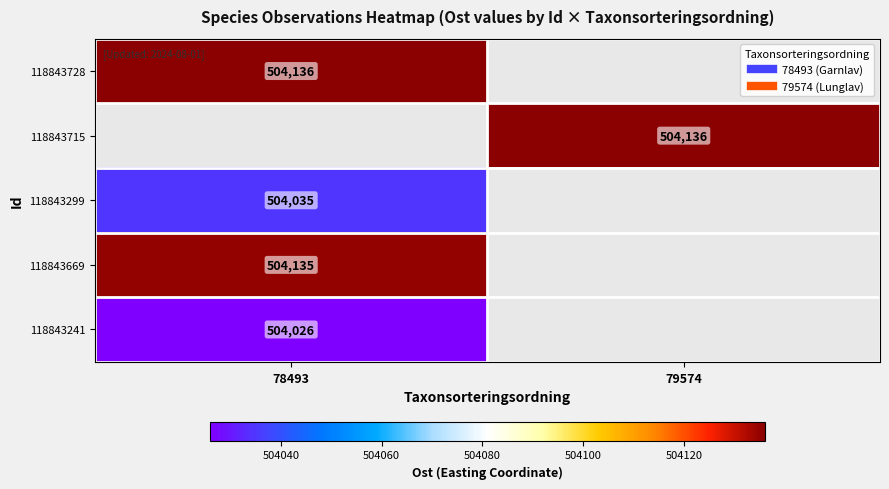

What is the difference between the highest and lowest values at 78493?

110.0